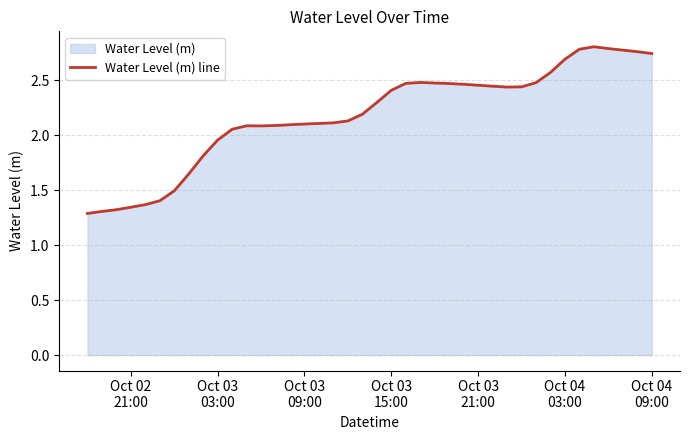

What is the difference between the maximum and minimum values?

1.5